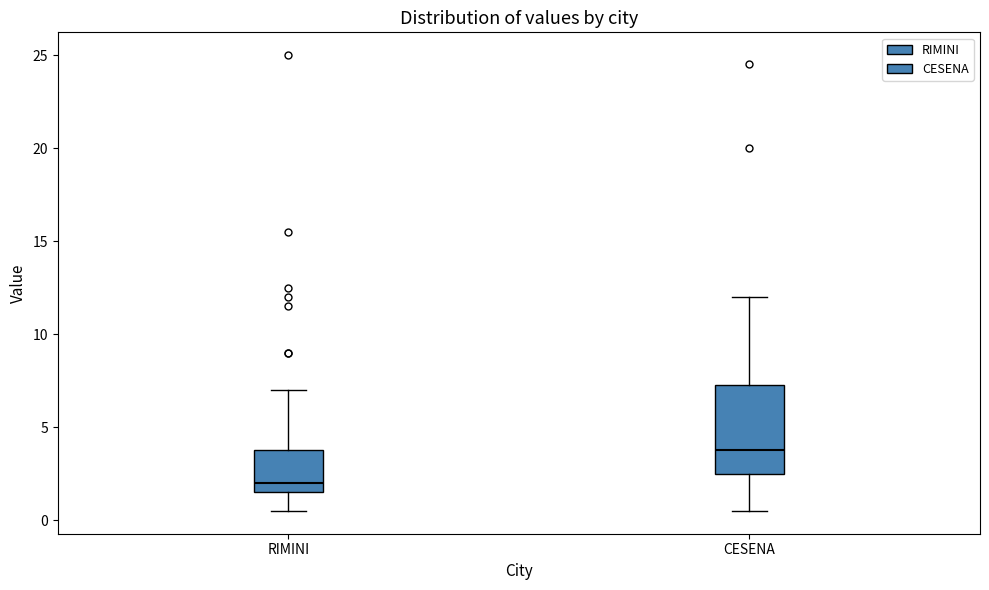

Which box's median line is the lowest?

RIMINI